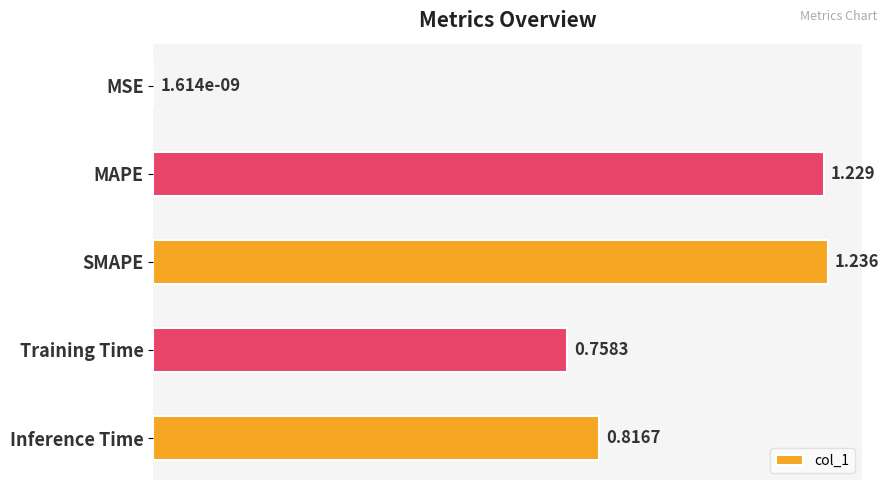

Which has a higher value, Training Time or Inference Time?

Inference Time